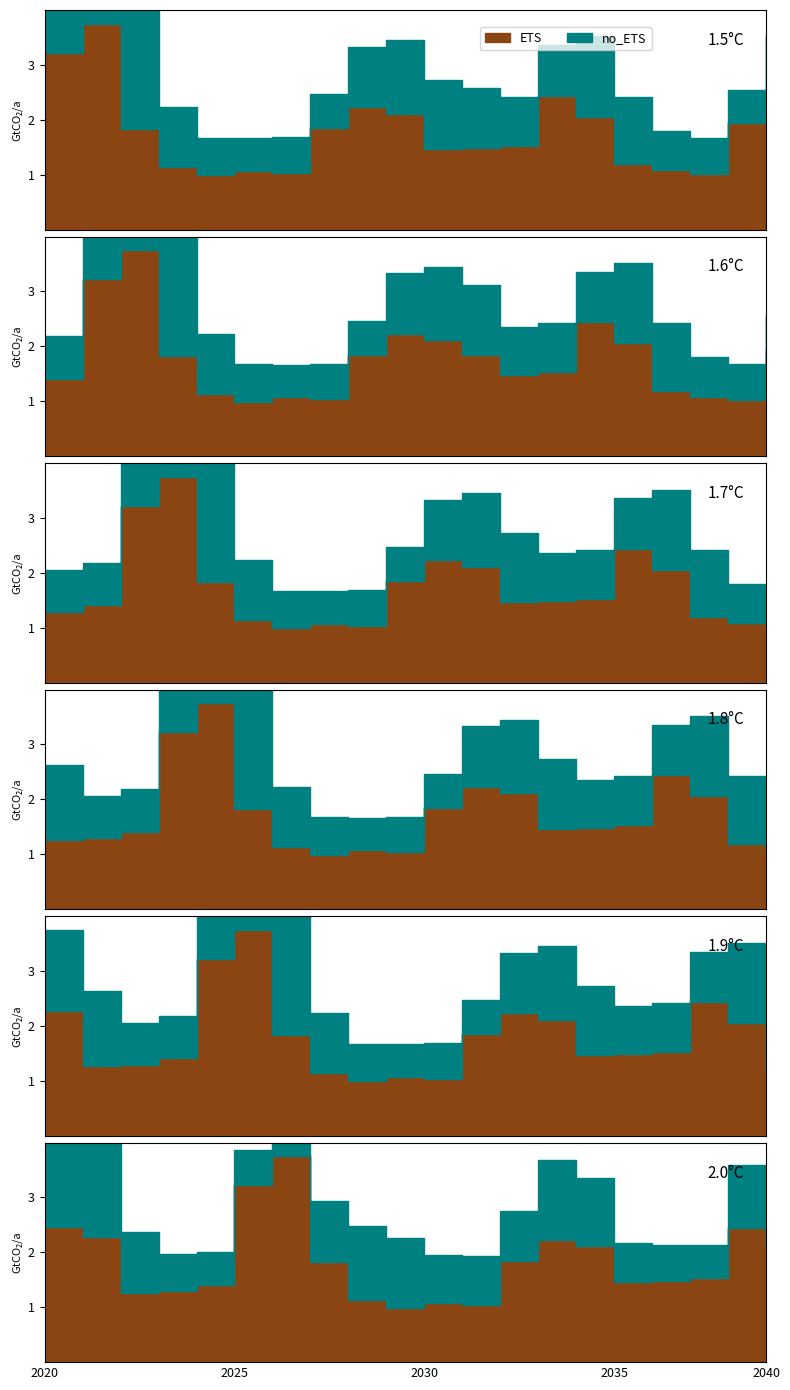

How many lines are shown in the chart?

6